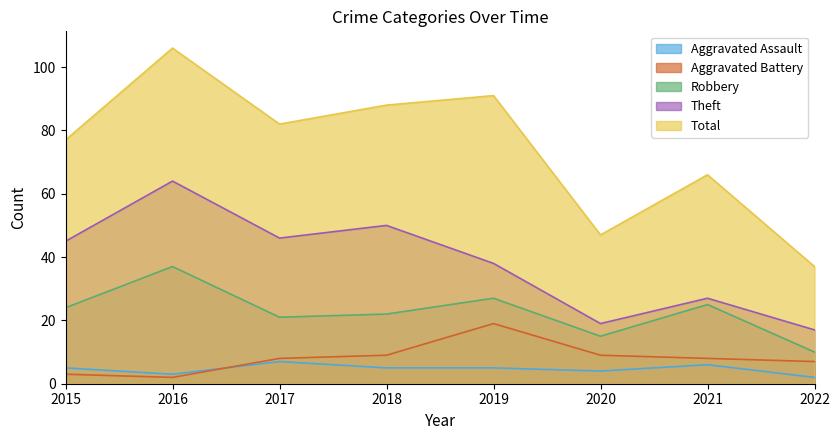

Which category has the highest value in the Total series?

2016